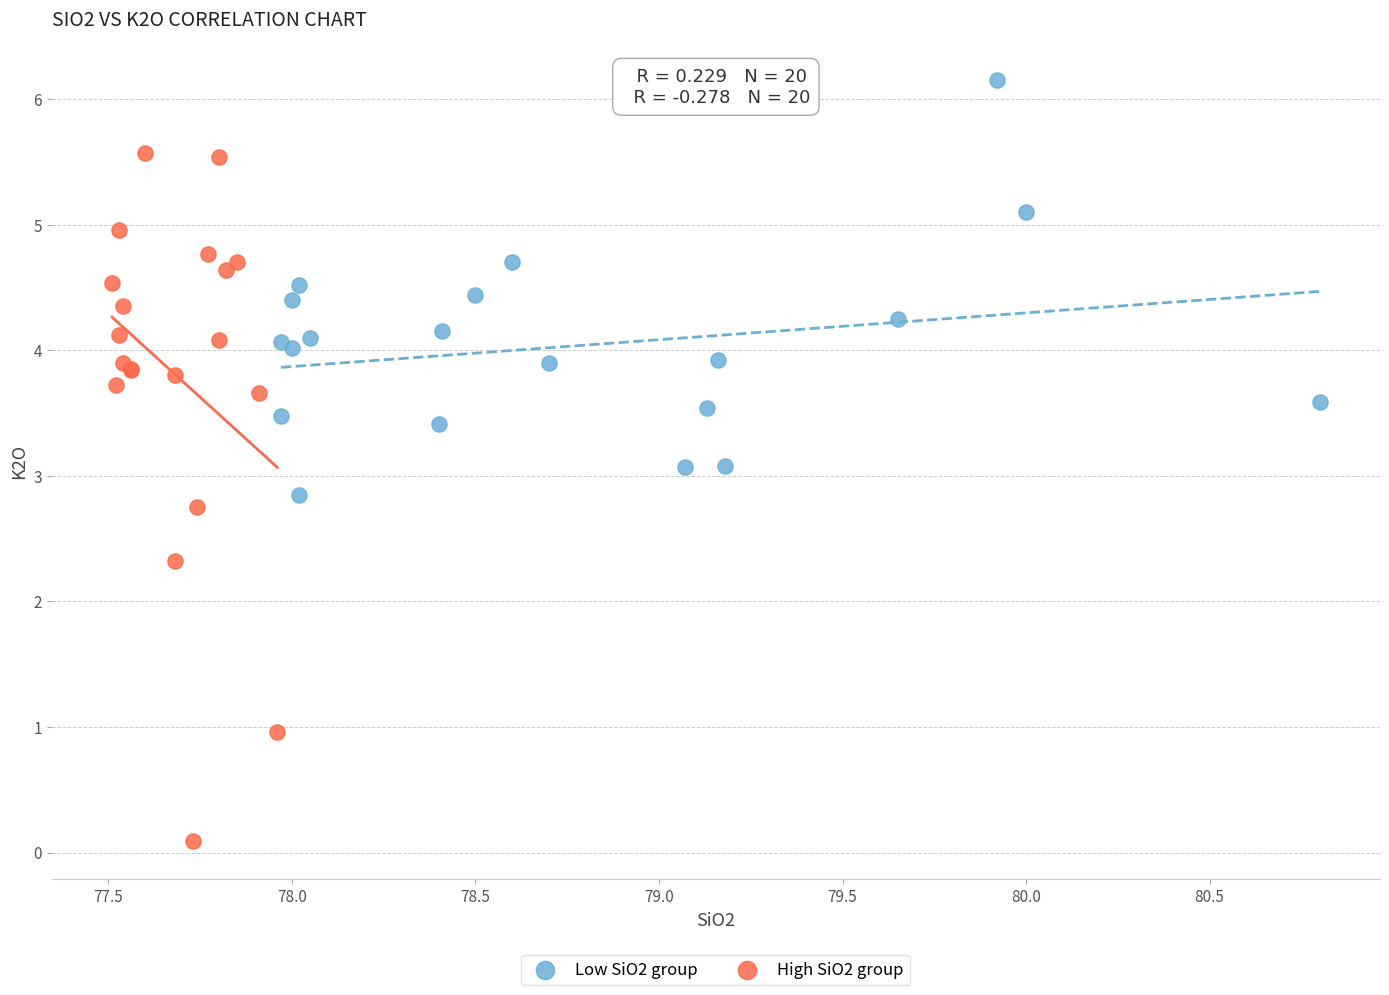

Which series contains the lowest Y value?

High SiO2 group